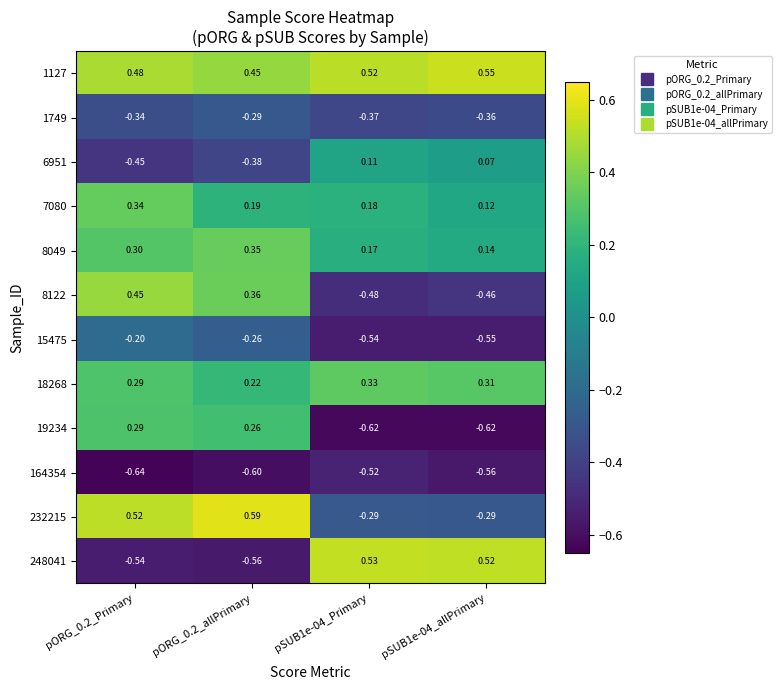

Is the value of 19234 at pORG_0.2_allPrimary greater than the value of 1127 at pSUB1e-04_allPrimary?

No